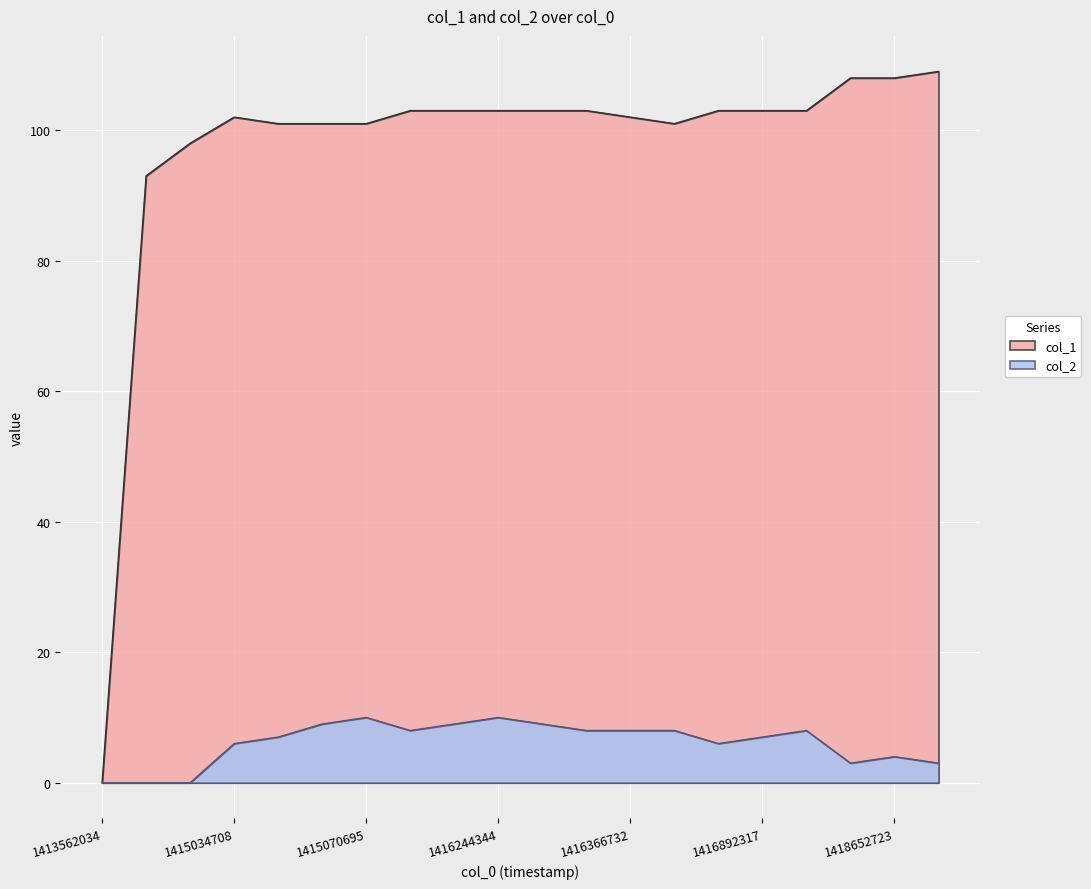

True or false: col_2 and col_1 intersect in this chart.

False